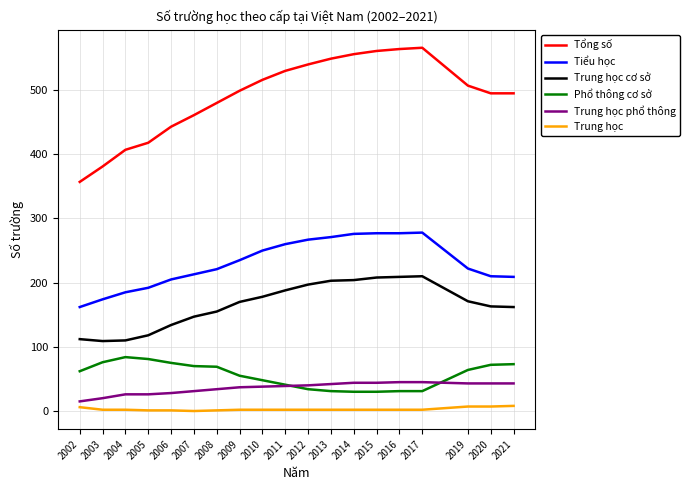

Which series has the widest spread of values?

Tổng số